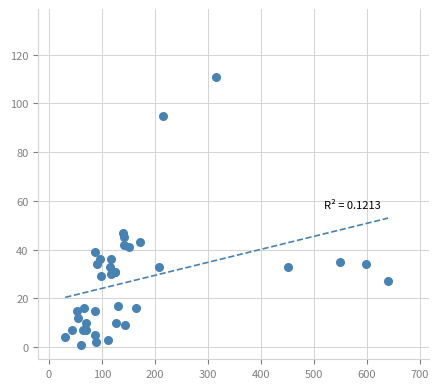

What Y value in the scatter plot is closest to 56?

47